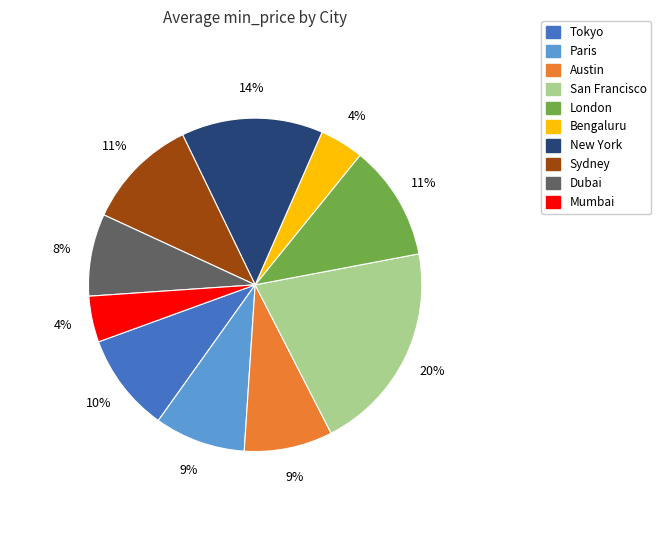

How many segments does this pie chart have?

10